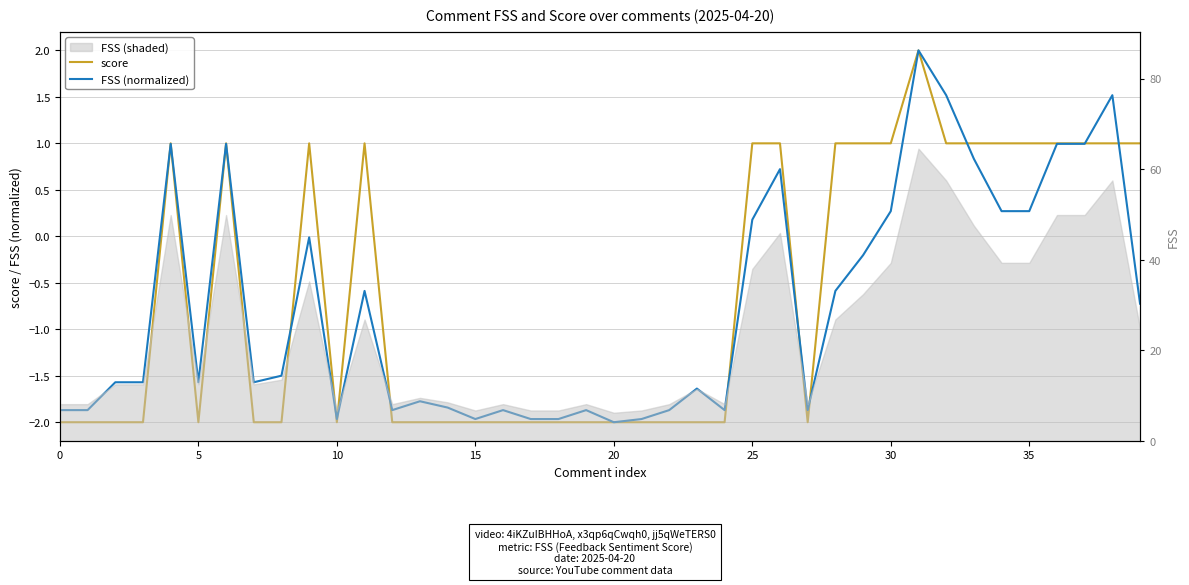

At which category is the sum across all series the highest?

31